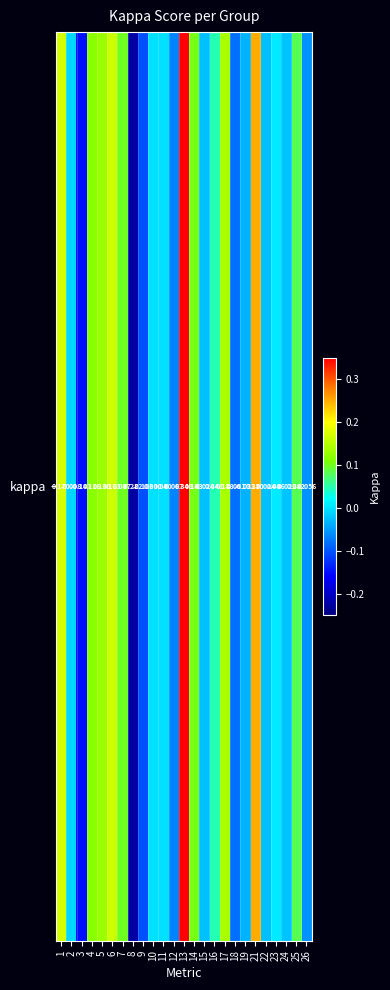

How many values are below zero?

11